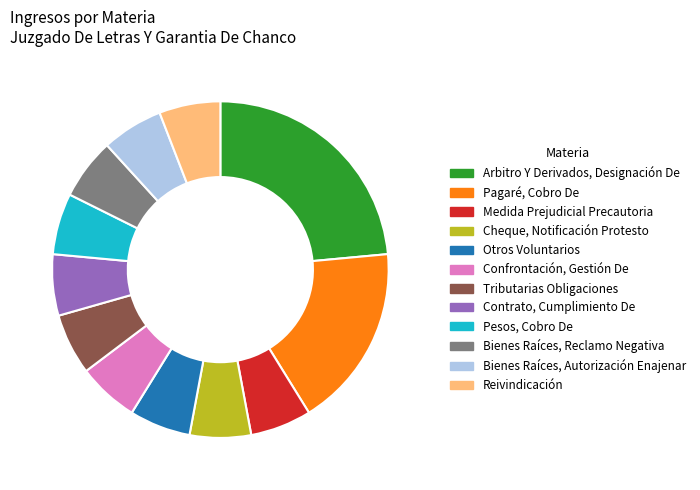

What is the ratio of the value at Tributarias Obligaciones to the value at Contrato, Cumplimiento De?

1.0